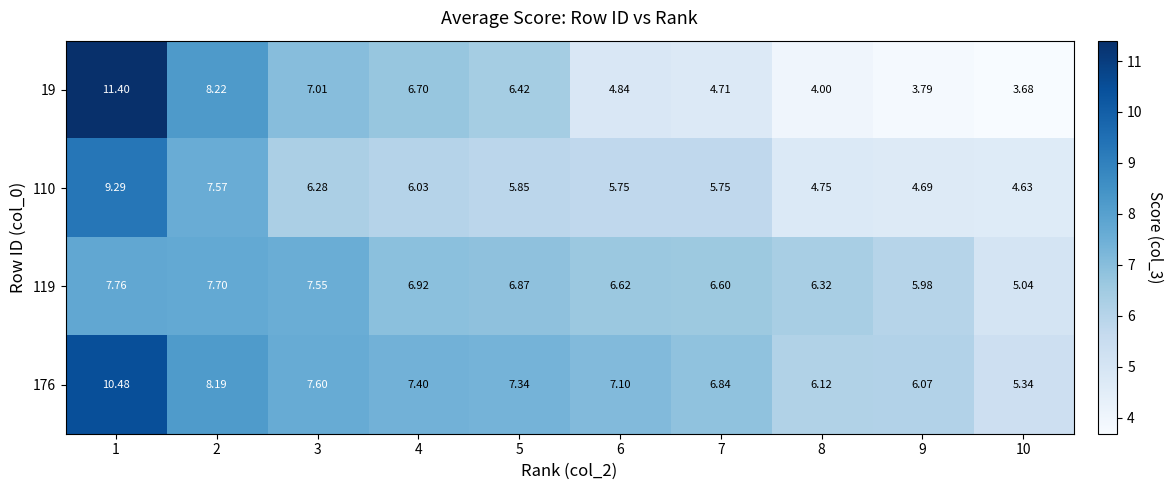

Which label corresponds to the largest value in the chart?

1